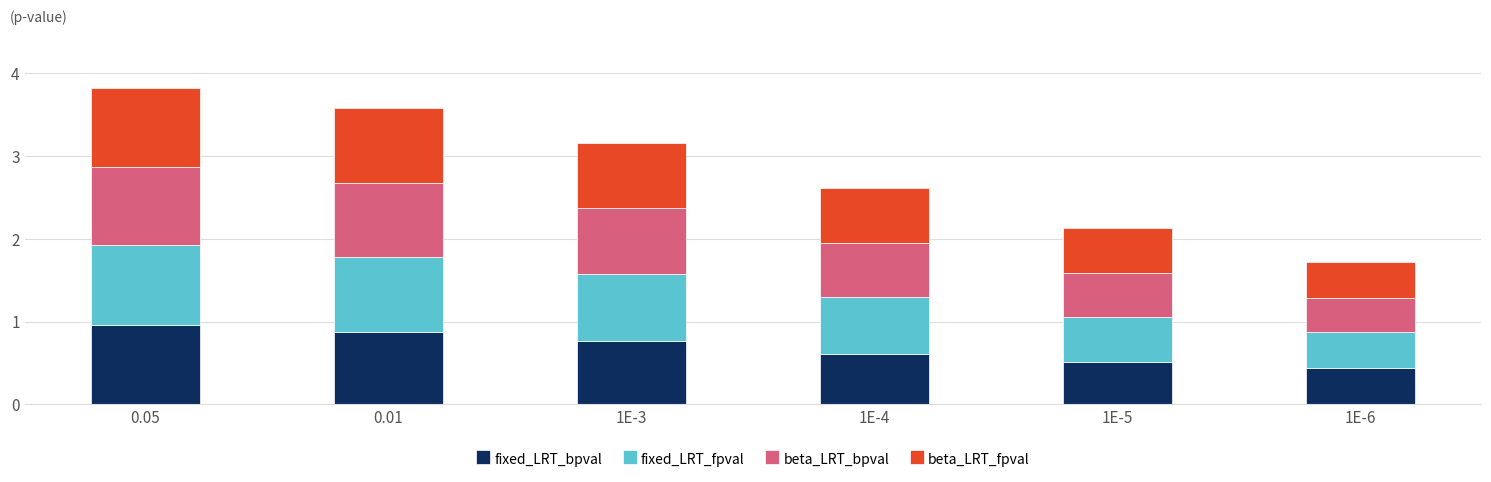

What is the total value across all series at 0.01?

3.6